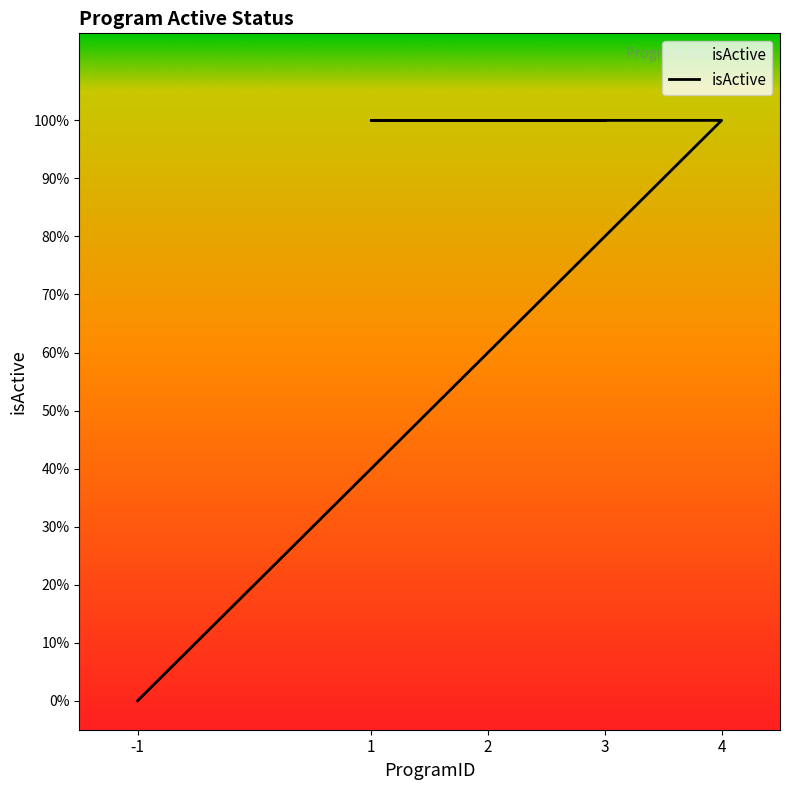

Rank the categories by value from highest to lowest.

4, 1, 2, 3, -1